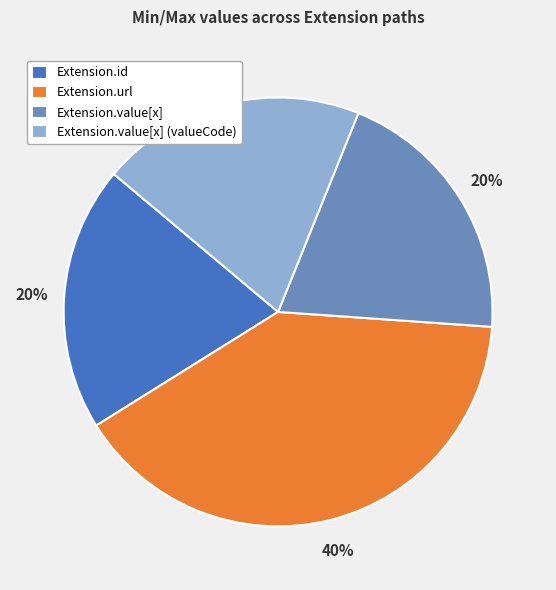

What is the ratio of the value at Extension.url to the value at Extension.value[x]?

2.0